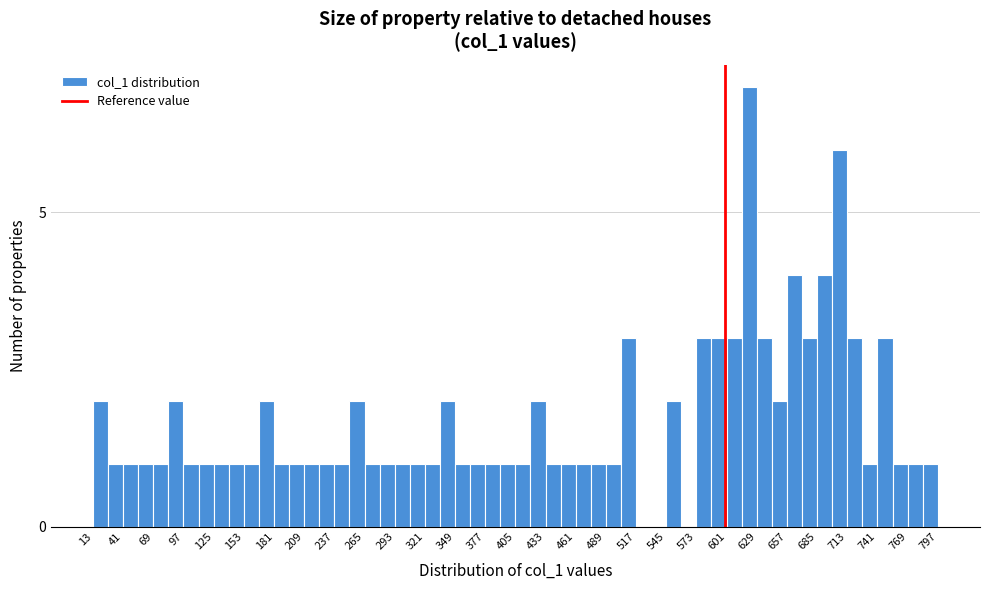

Around what value on the x-axis is the tallest bar? Give the approximate position of its centre, as read against the axis.

620